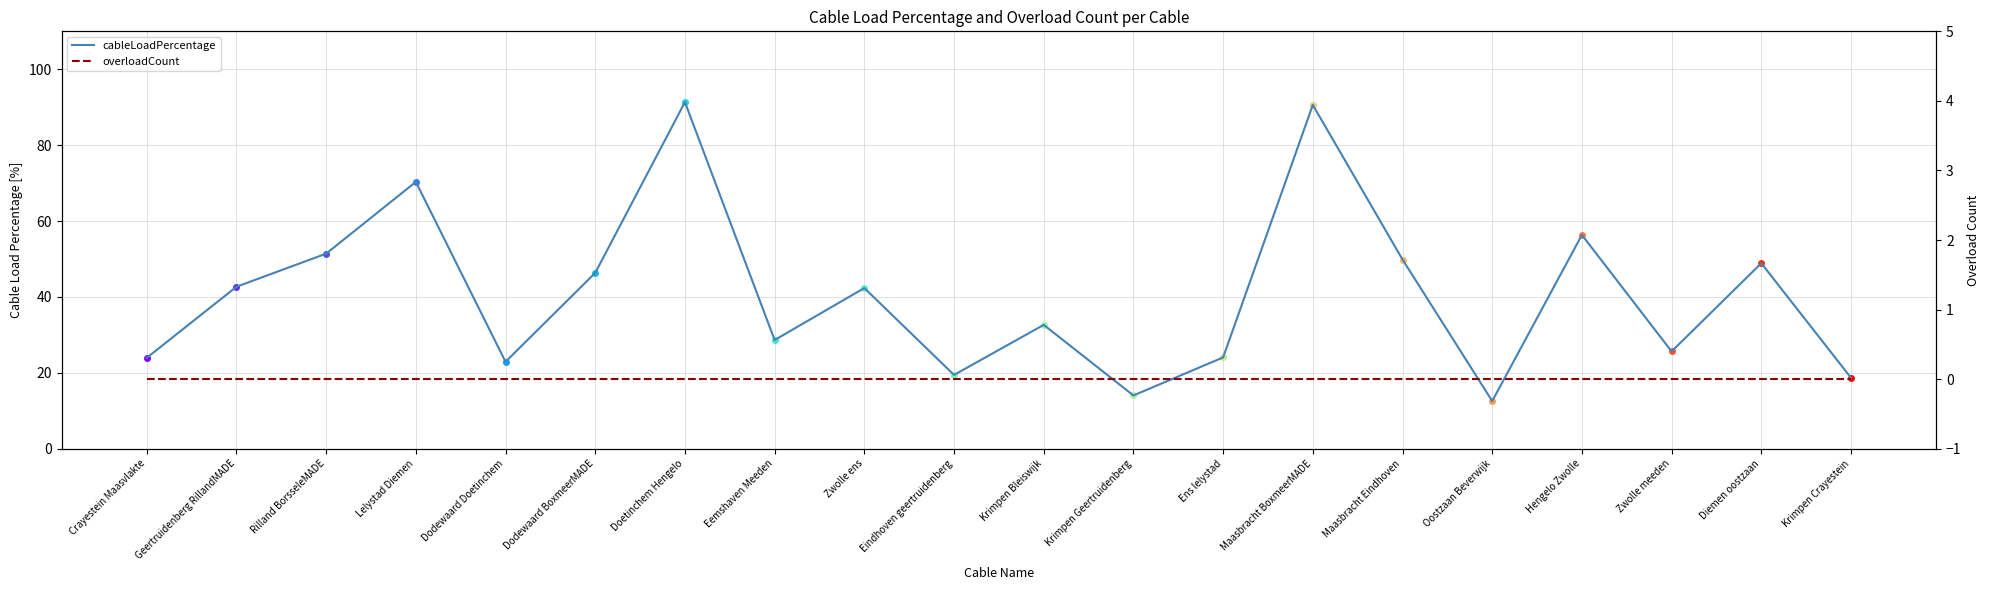

Which has a higher value, Oostzaan Beverwijk or Zwolle meeden?

Zwolle meeden